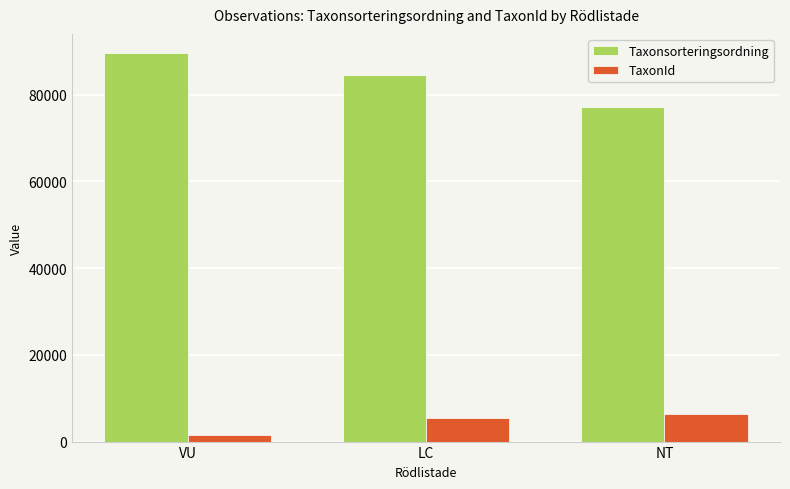

What is the label of the 2nd bar from the left?

LC